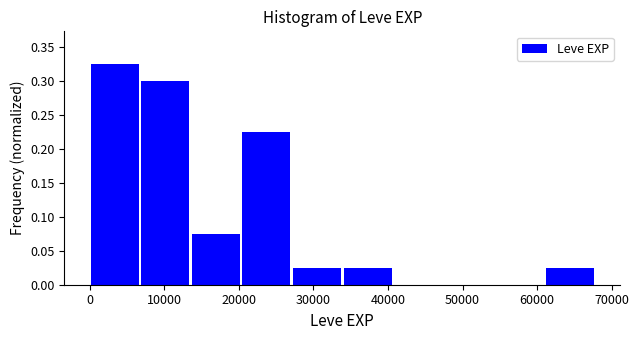

Reading left to right, list every bar in this chart as the range it spans on the x-axis followed by its height. Neither the bar edges nor the heights are printed on the chart, so give them approximately, as read against the axes.

0 to 7000: 0.325
7000 to 14000: 0.300
14000 to 20000: 0.075
20000 to 27000: 0.225
27000 to 34000: 0.025
34000 to 41000: 0.025
41000 to 47000: 0
47000 to 54000: 0
54000 to 61000: 0
61000 to 68000: 0.025